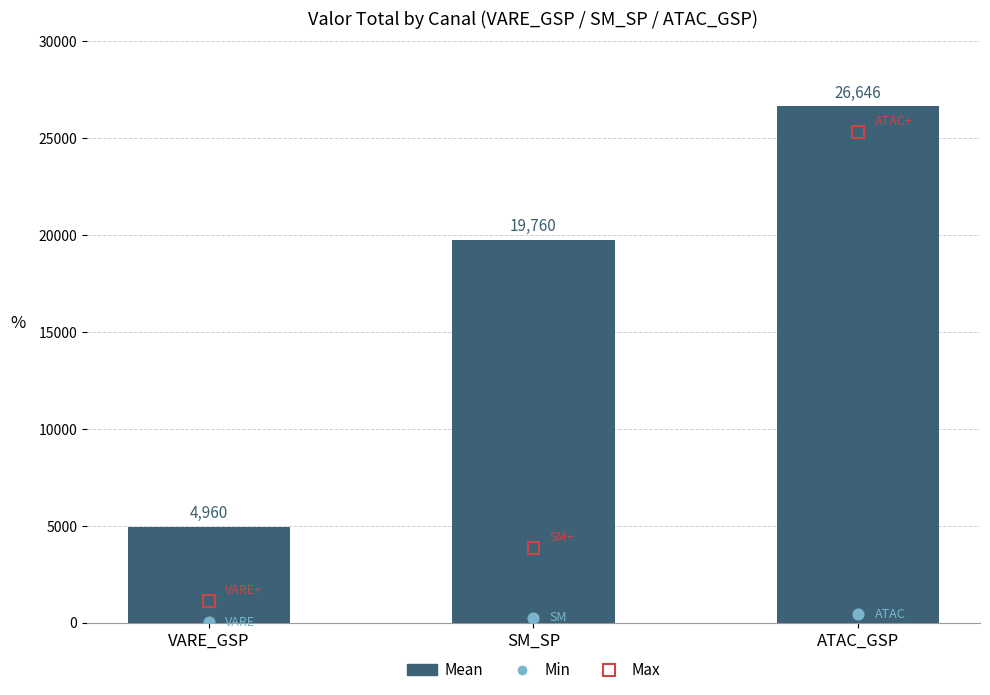

Which series has the largest total across all categories?

Mean